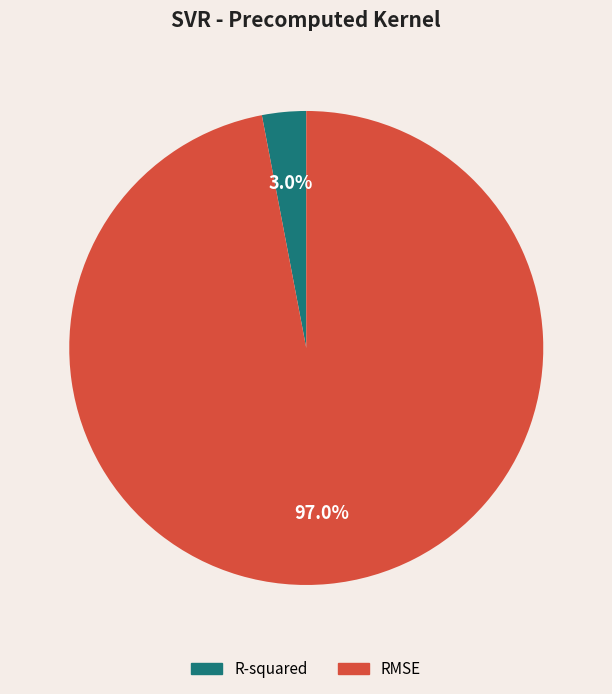

What percentage is the R-squared slice, to the nearest percent?

3%